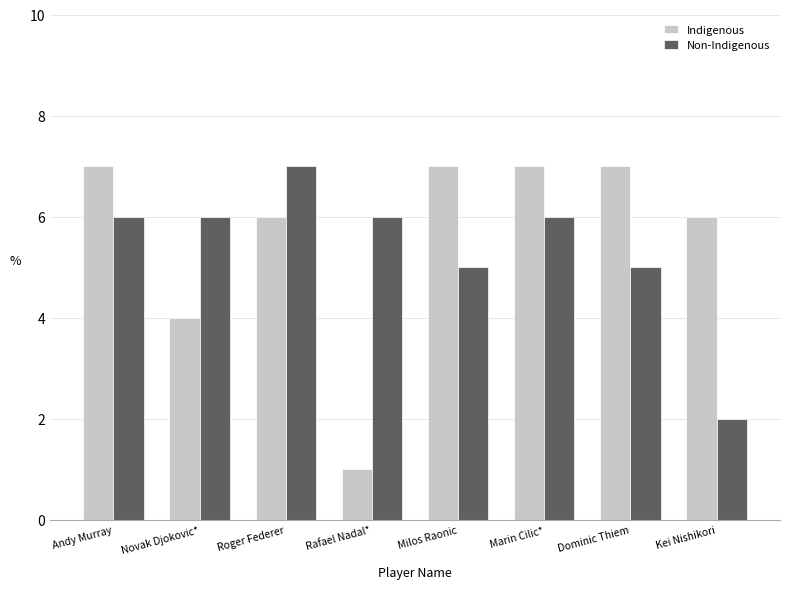

At Marin Cilic*, list the series in order from smallest to largest.

Non-Indigenous, Indigenous